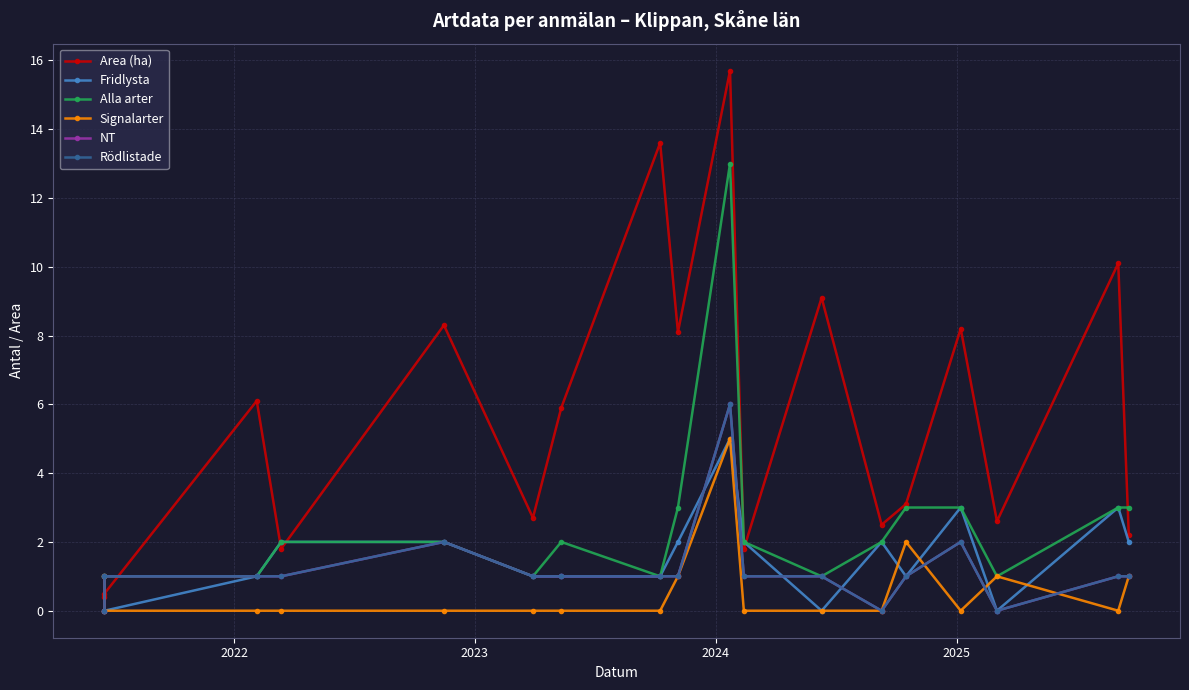

What is the label of the 2nd point from the left?

2022